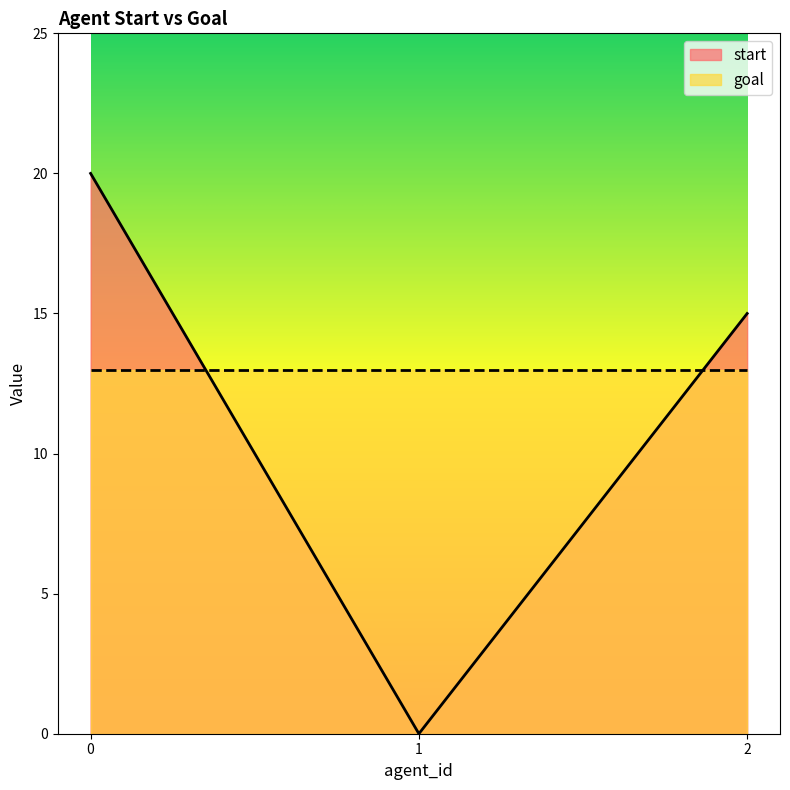

What is the sum of the values at 2 and 0?

35